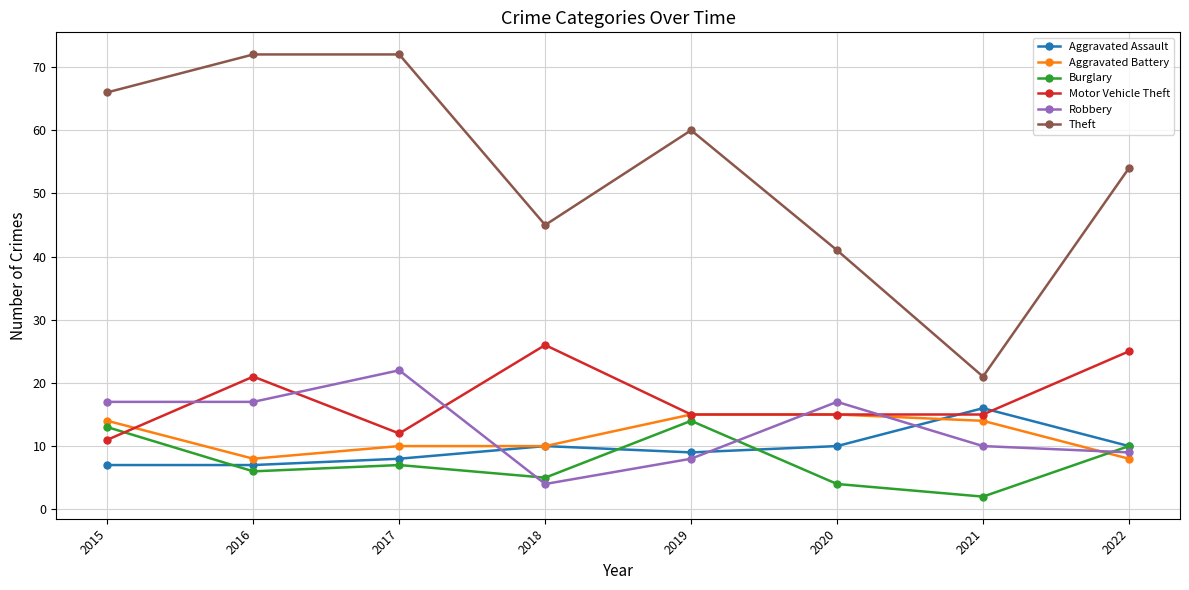

How many data points does each series have?

8